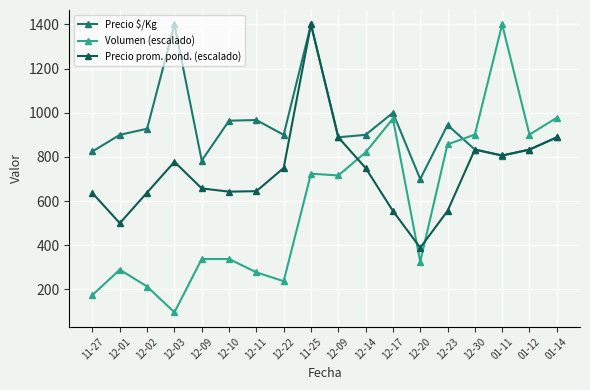

Count the number of categories in the chart.

18